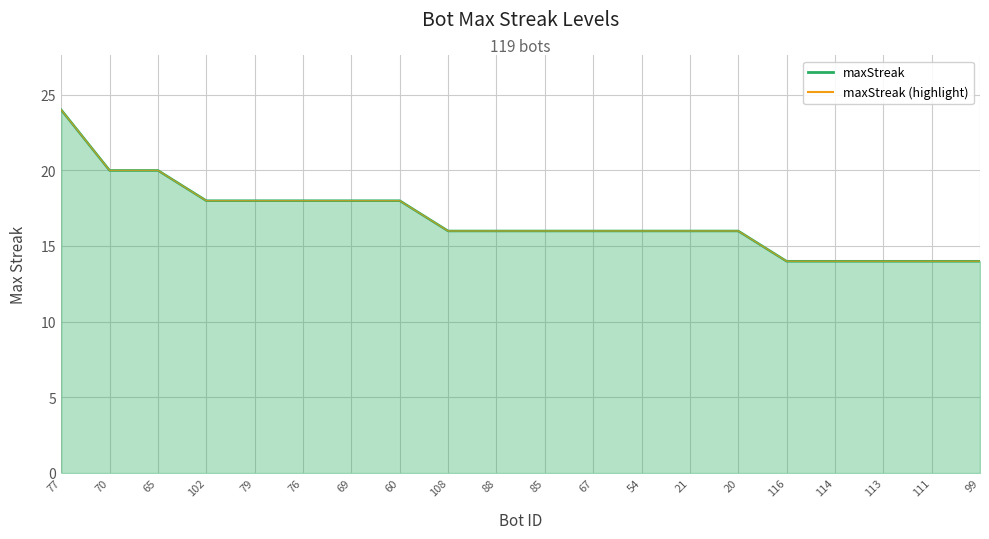

The maxStreak (line) series shows 29 at 69. True or false?

False